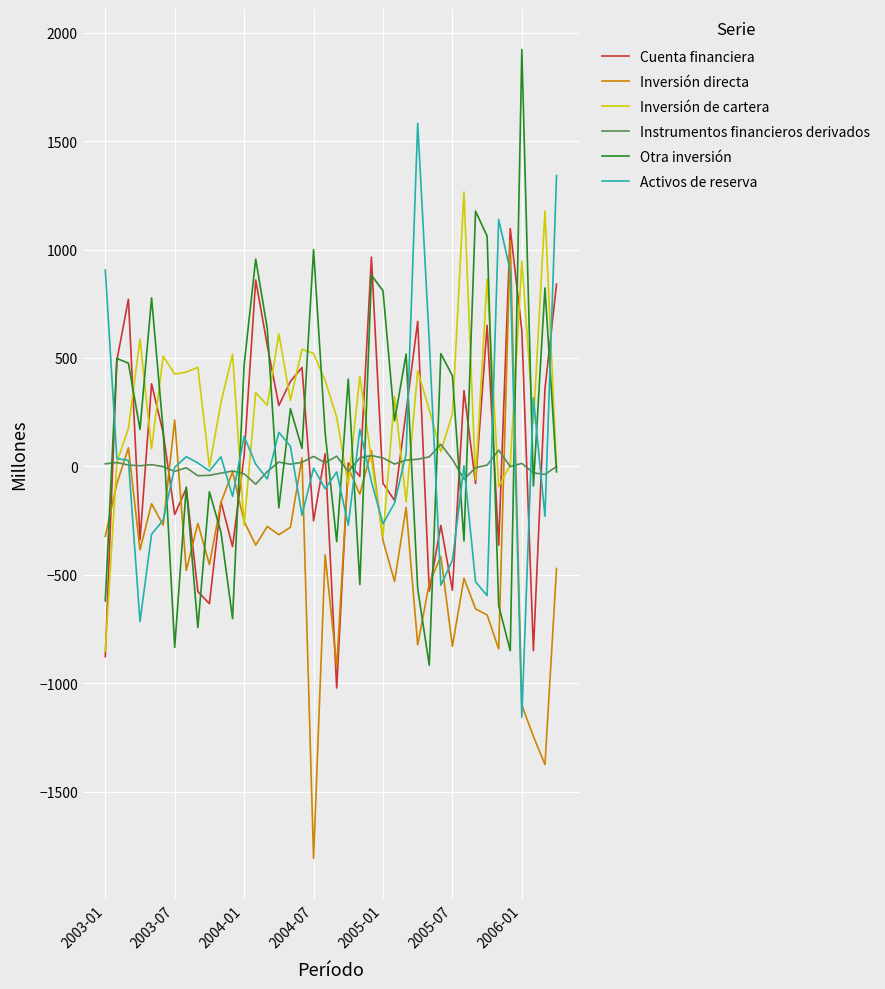

What is the maximum value for Inversión directa?

1041